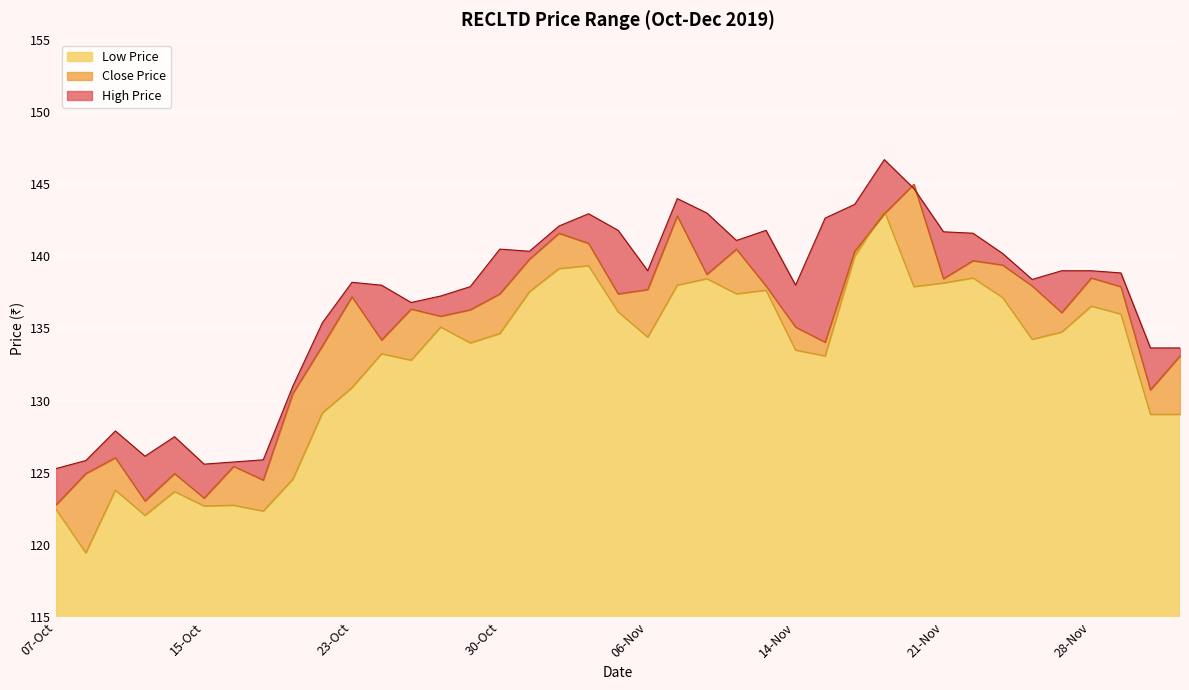

At which label does High Price reach its minimum?

07-Oct